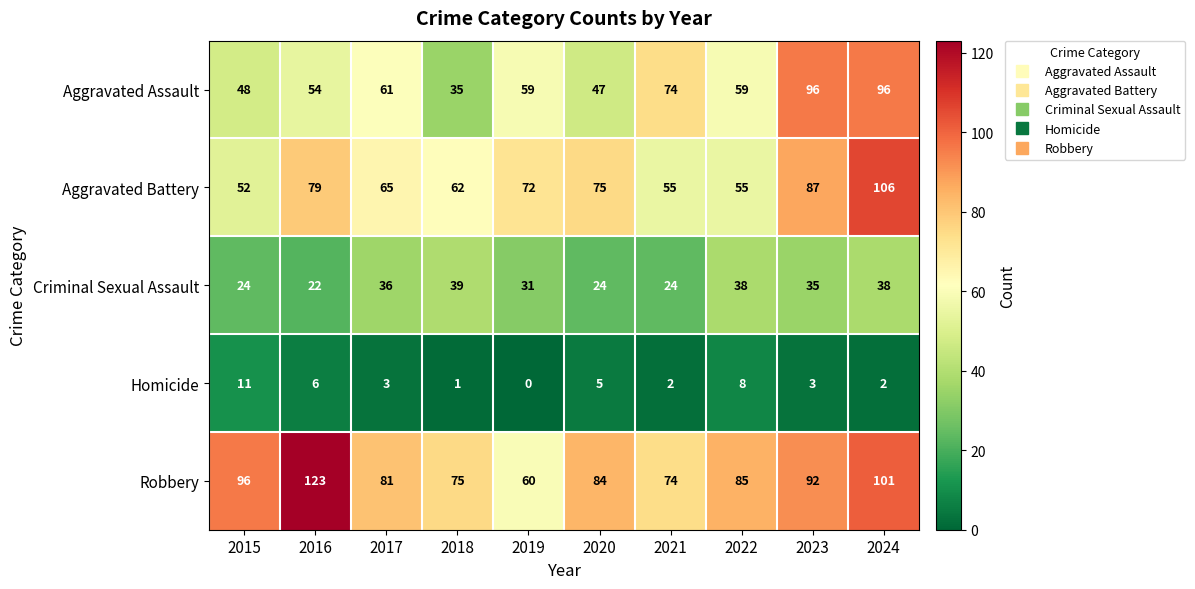

What is the difference between the maximum and minimum values in the Aggravated Battery series?

54